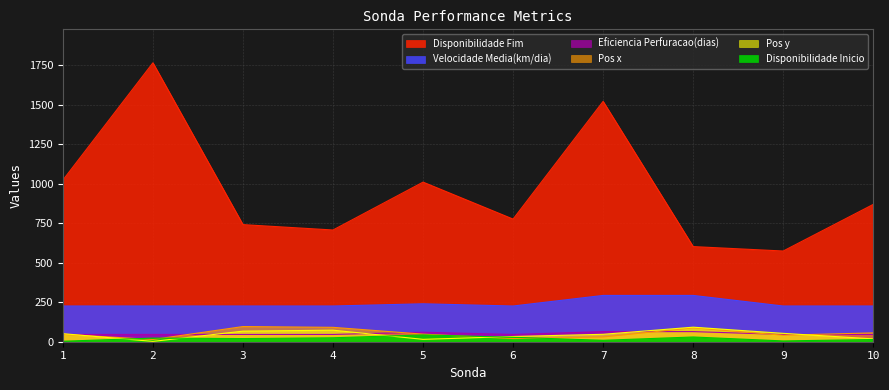

What is the minimum value for Disponibilidade Fim?

574